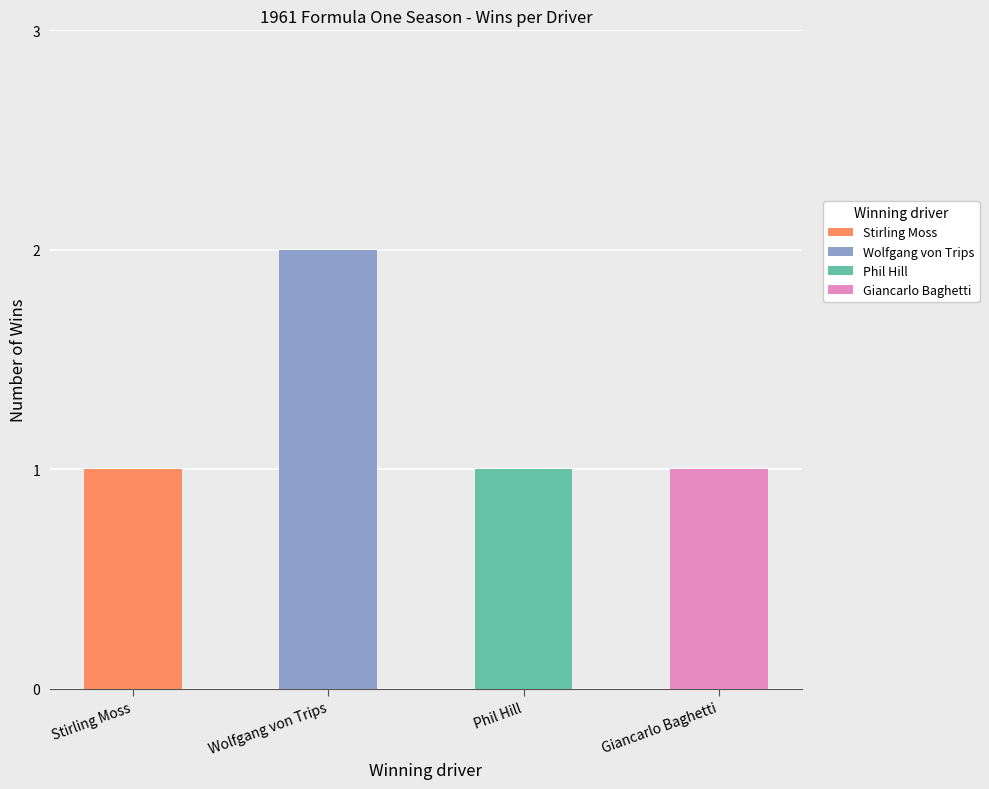

What is the ratio of the value at Stirling Moss to the value at Giancarlo Baghetti?

1.0